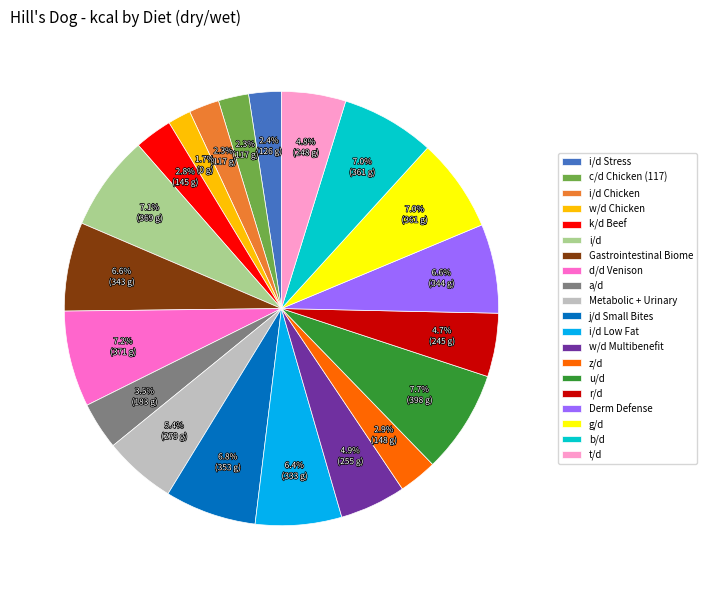

Which category has the smallest portion of the pie?

w/d Chicken